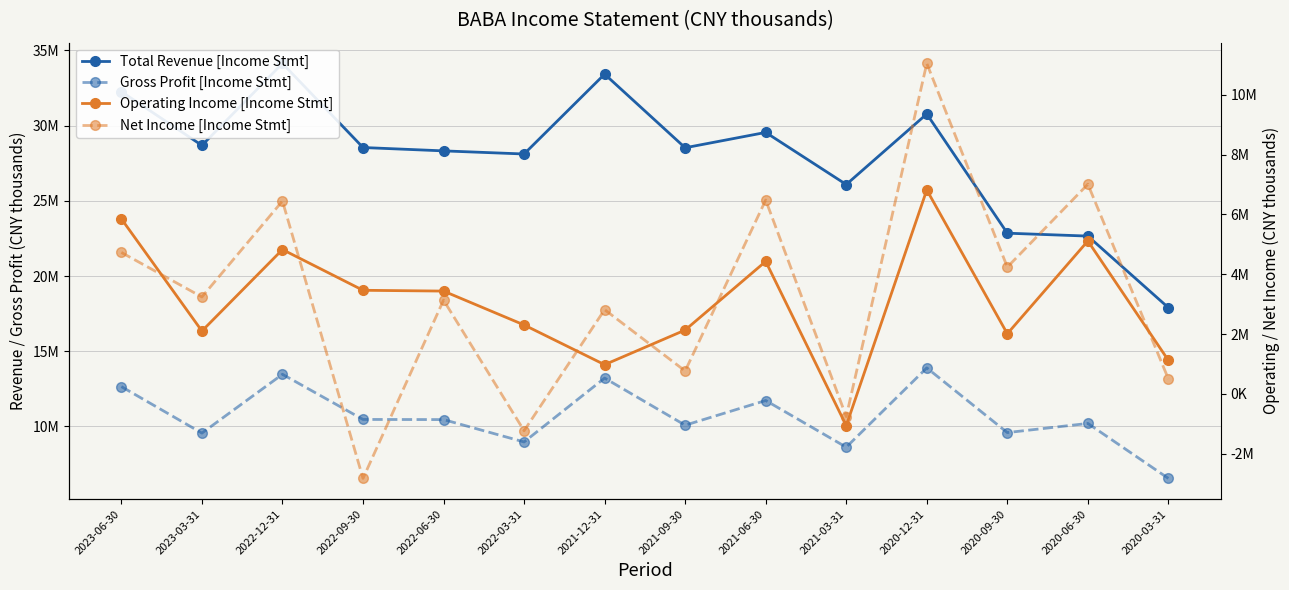

What is the label of the 6th point from the left?

2022-03-31